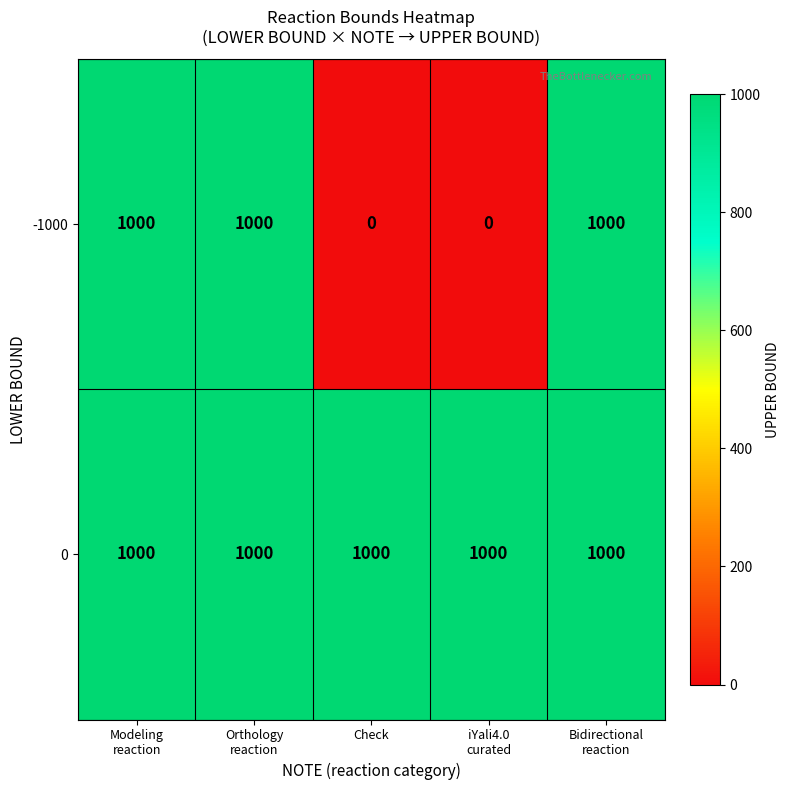

List the series in order of their overall mean, lowest first.

-1000, 0